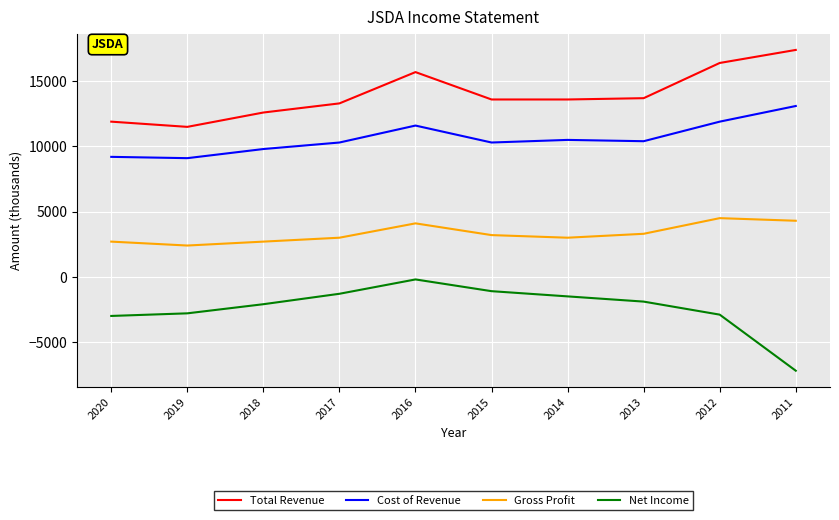

The Total Revenue series shows 8124 at 2018. True or false?

False